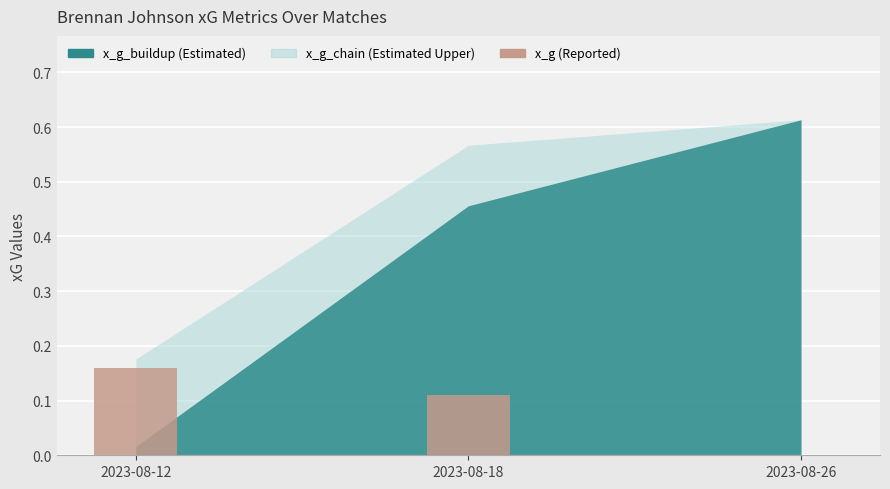

What is the sum of all values?

0.3